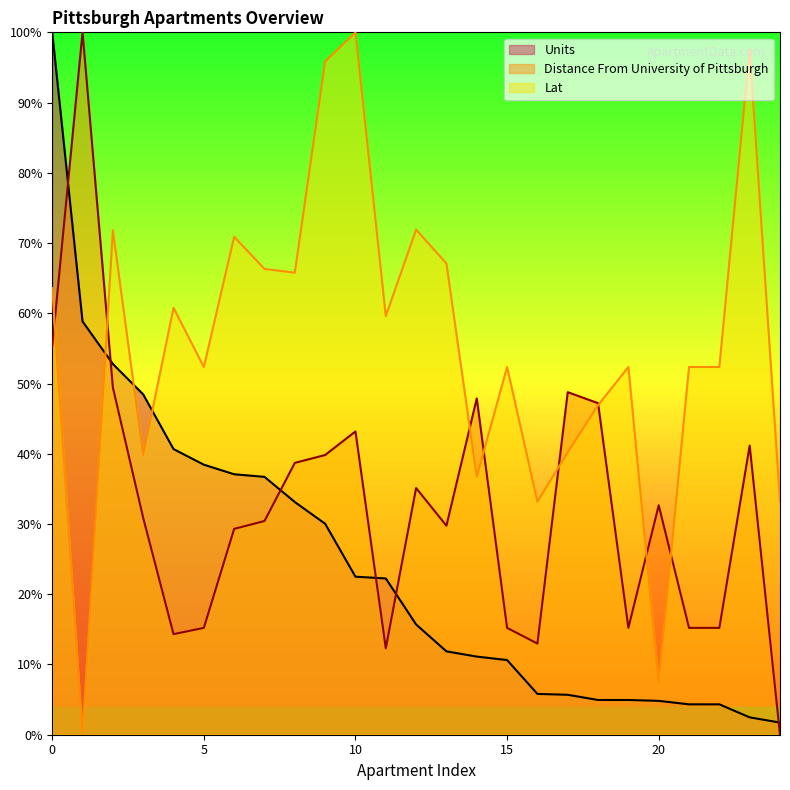

Is the value of Lat at 4 greater than the value of Units at 14?

Yes